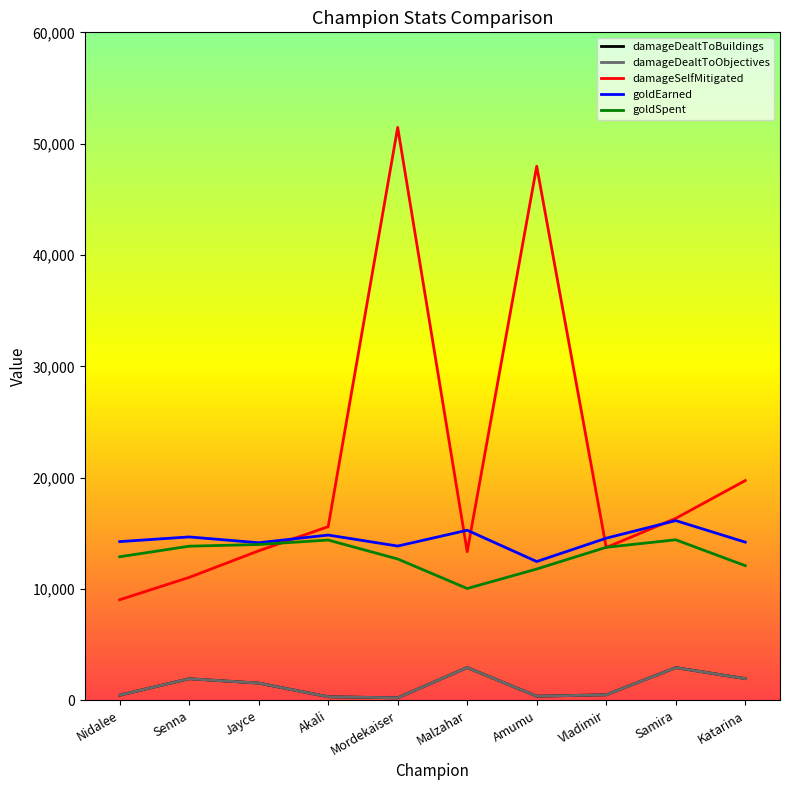

True or false: goldEarned has more than 0 interior local peaks.

True